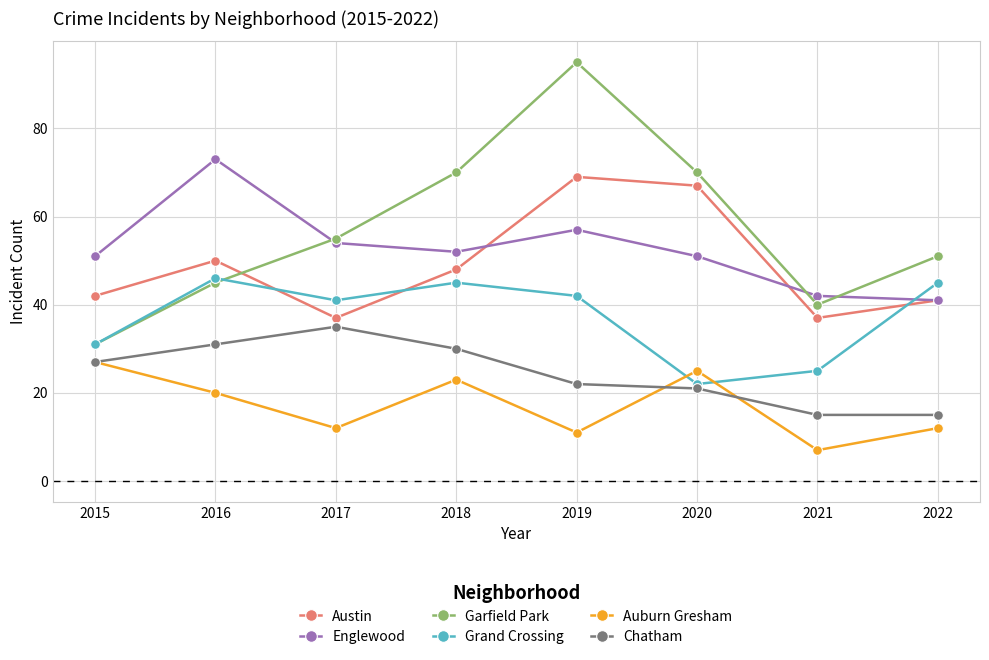

Between which two adjacent categories do Auburn Gresham and Grand Crossing first intersect?

2019 and 2020